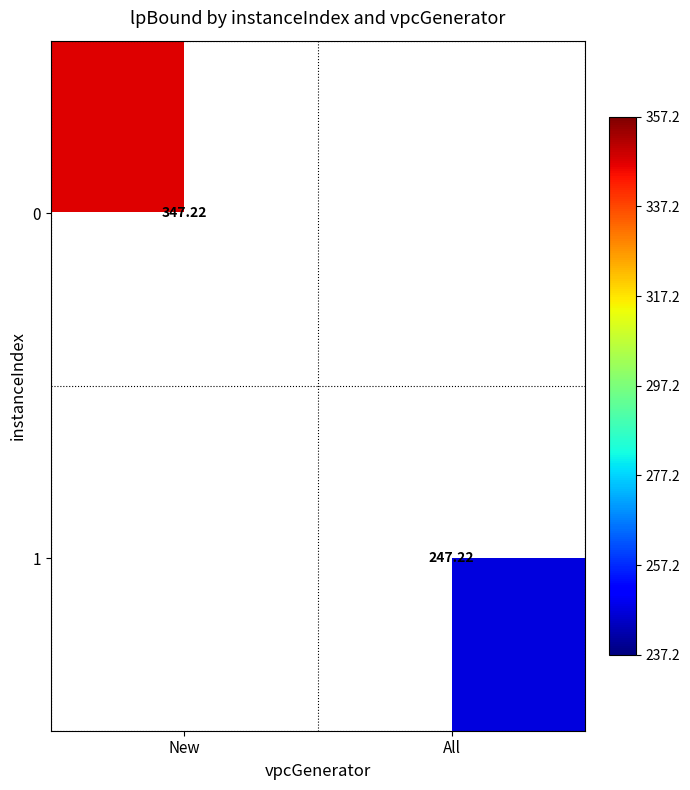

At which label does 0 reach its peak?

New